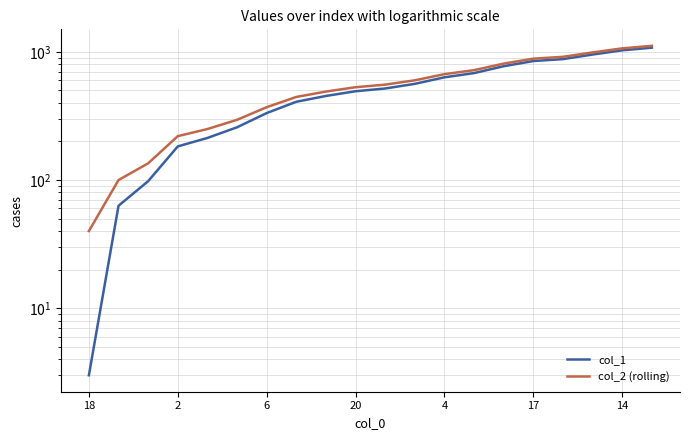

True or false: col_2 (rolling) and col_1 intersect in this chart.

False